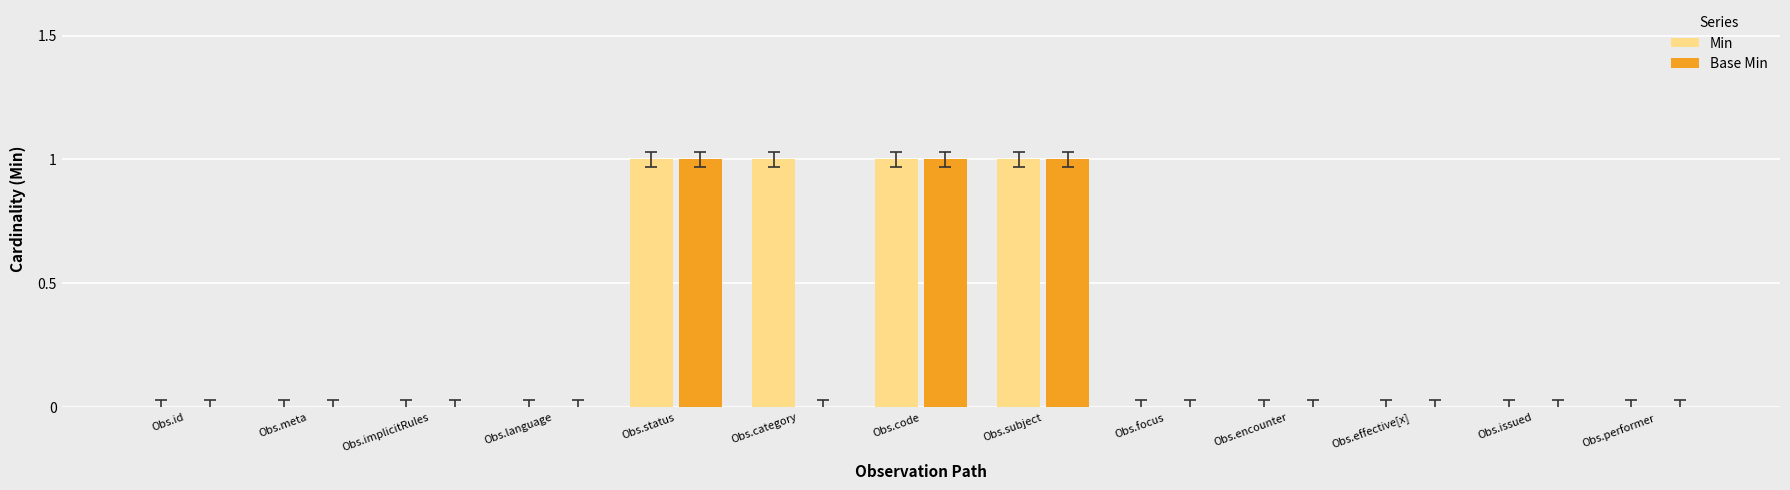

Is it true that Base Min equals 1 at Obs.subject?

True